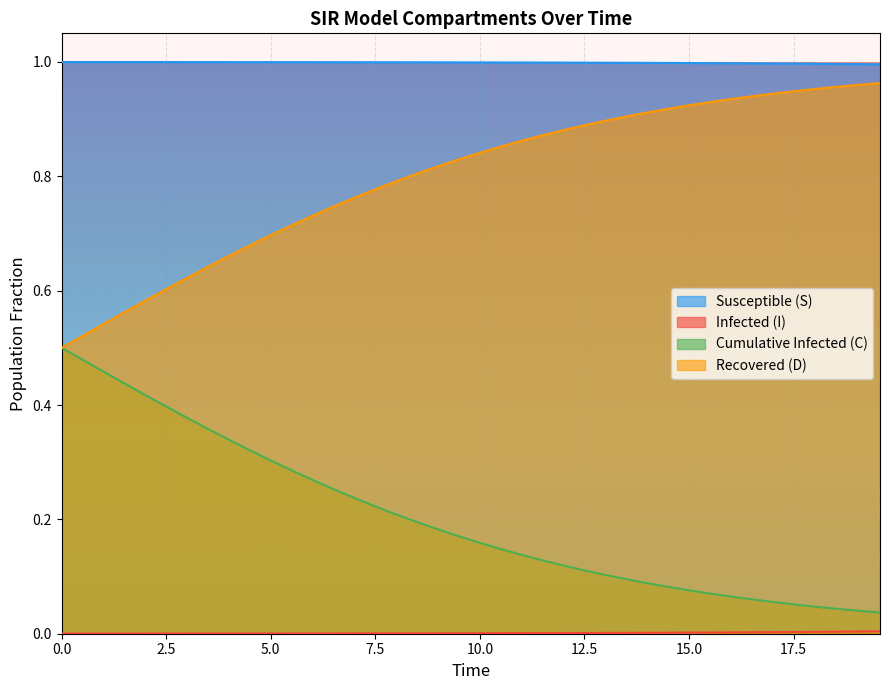

What is the difference between the maximum and minimum values in the D series?

0.5